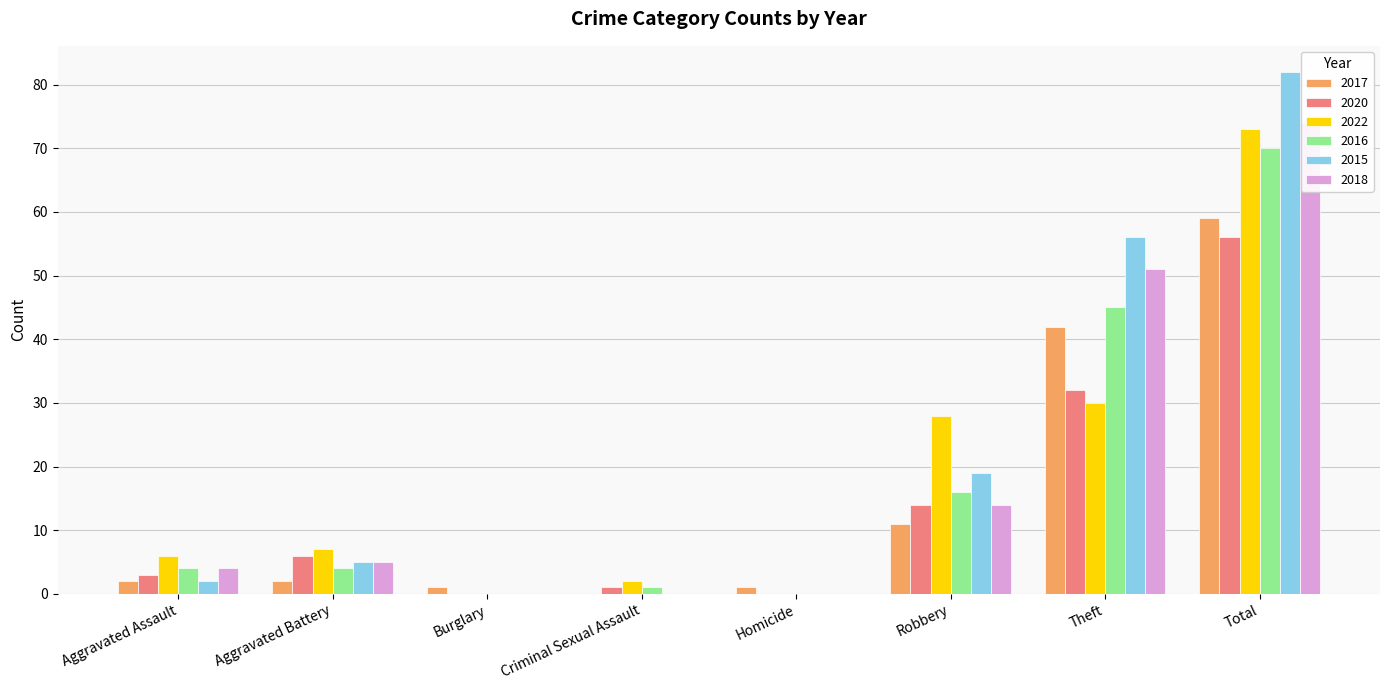

At which category is the sum across all series the highest?

Total